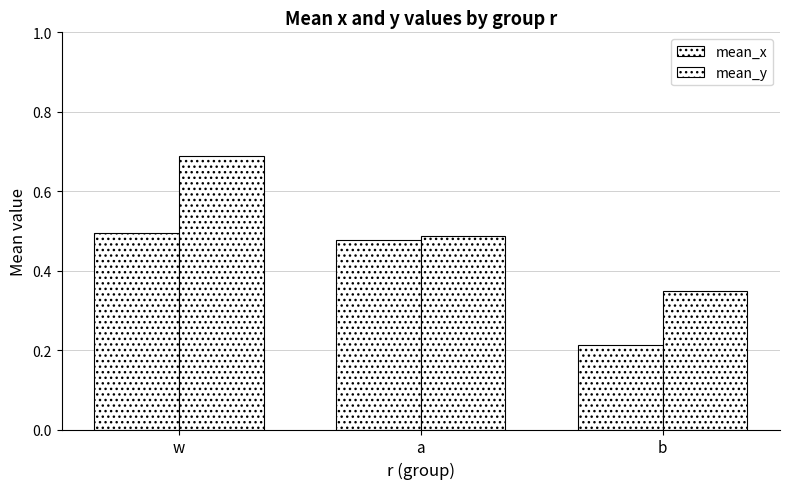

Are the bars grouped side by side (vs. stacked)?

Yes